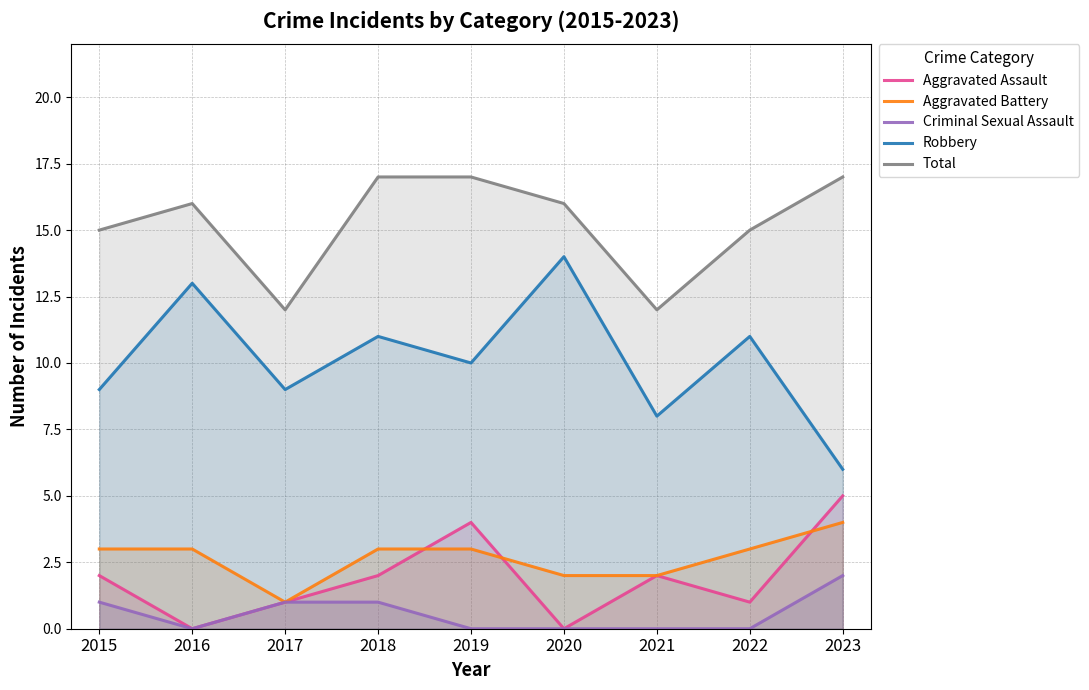

How many Aggravated Battery values are between 2 and 3?

7